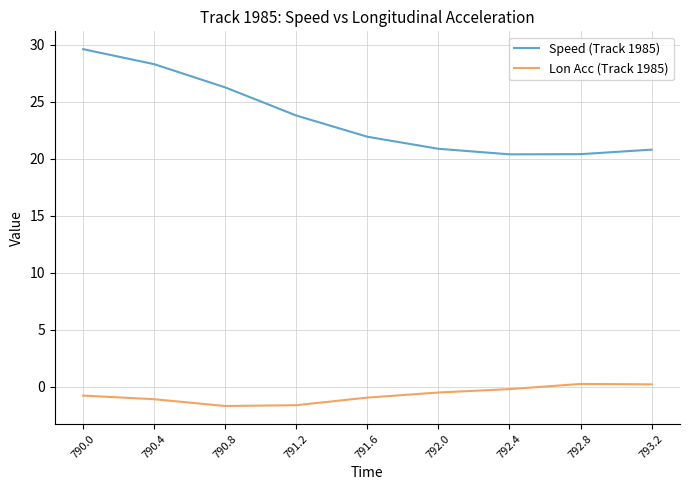

True or false: Lon Acc (Track 1985) and Speed (Track 1985) cross at least once.

False